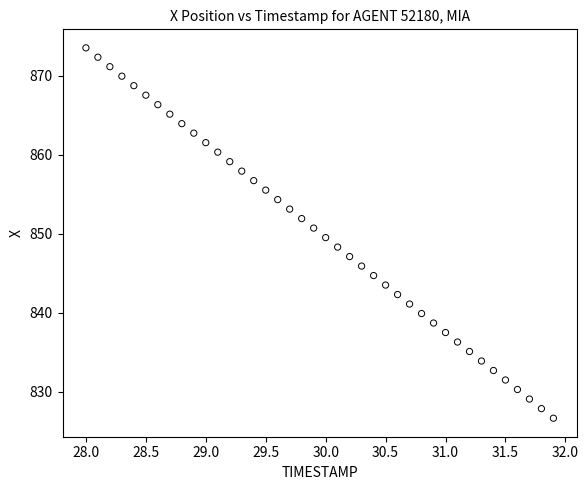

What is the range of Y values (max minus min)?

46.9